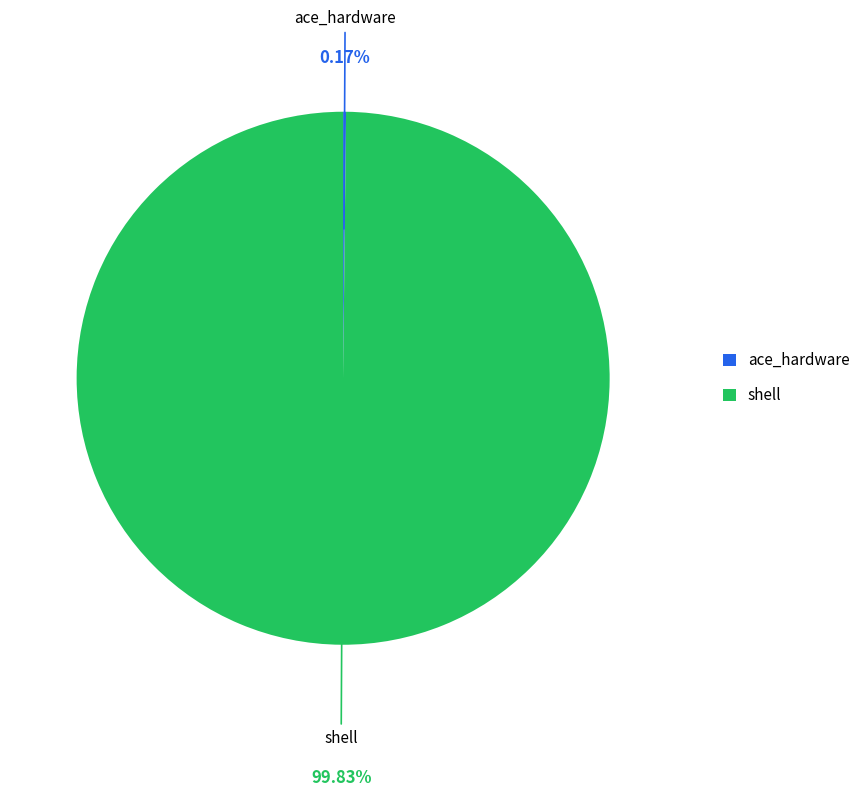

Is shell the majority of the pie?

Yes